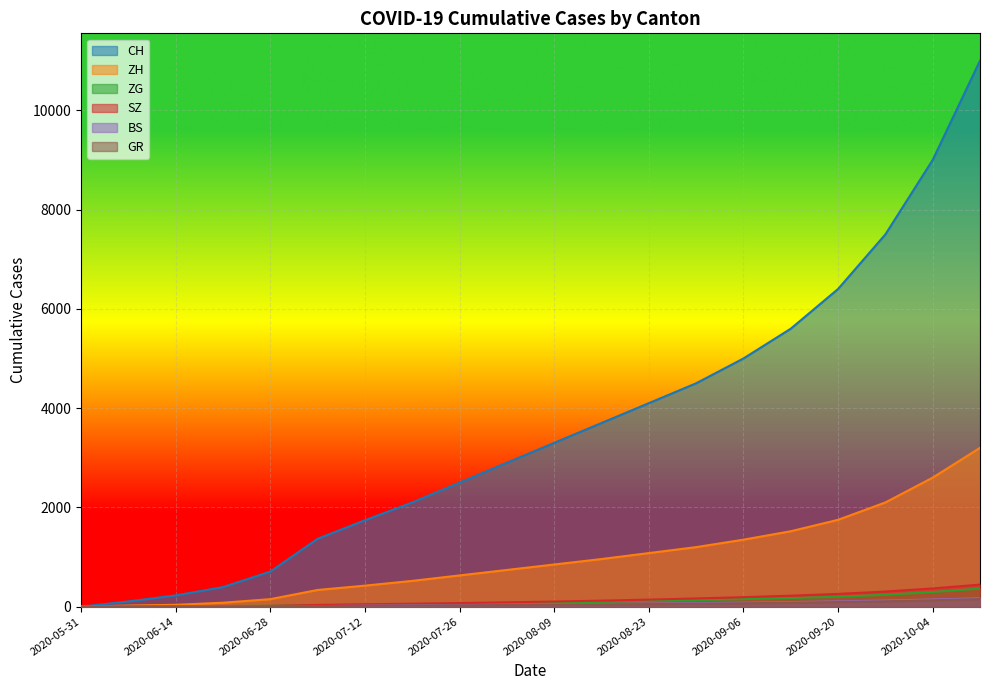

What position from the right is 2020-06-14?

18